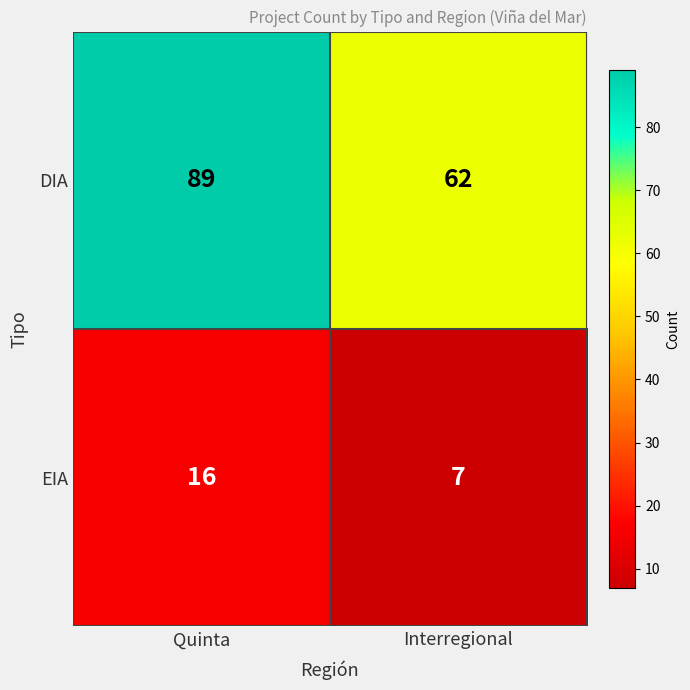

What is the maximum value shown in the chart?

89